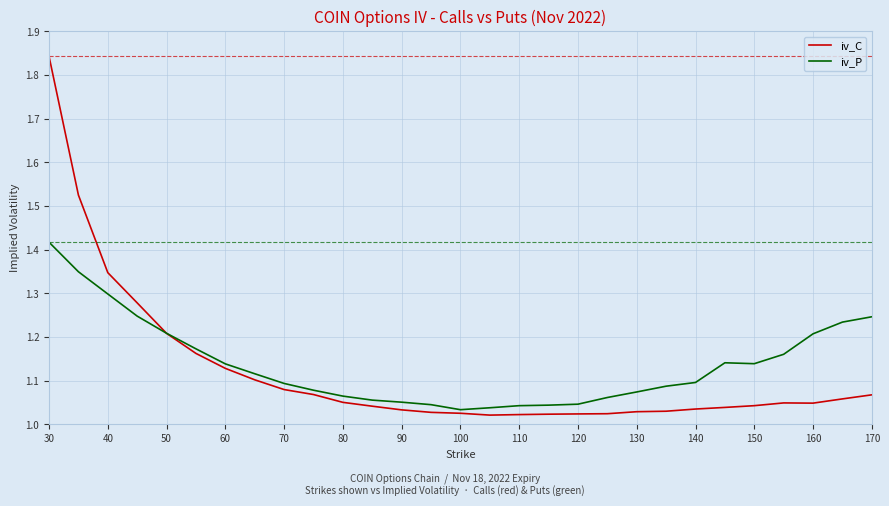

Which series has the widest spread of values?

iv_C